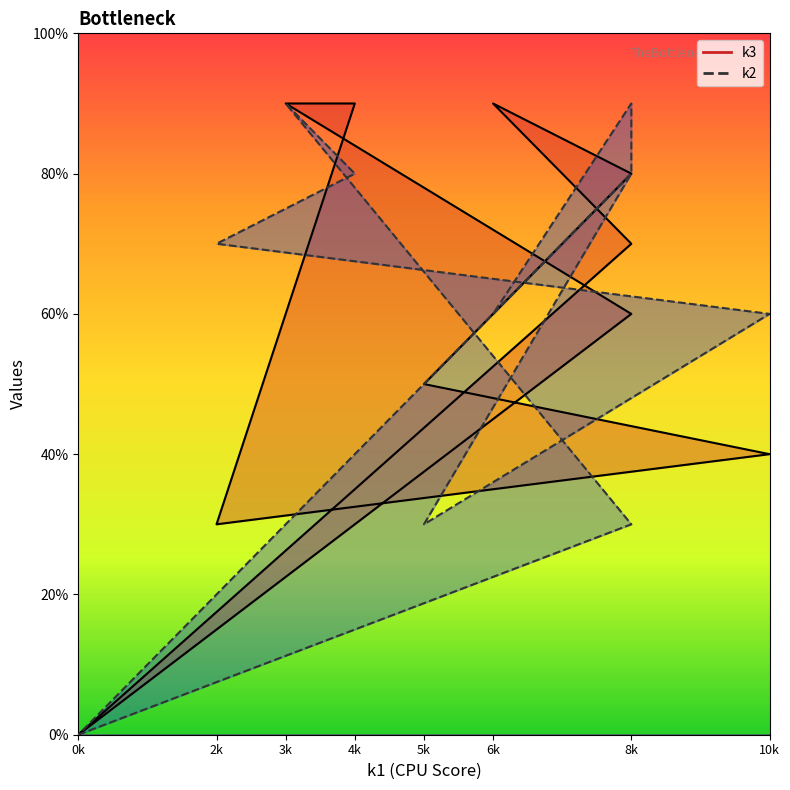

At 2k, list the series in order from smallest to largest.

k3, k2